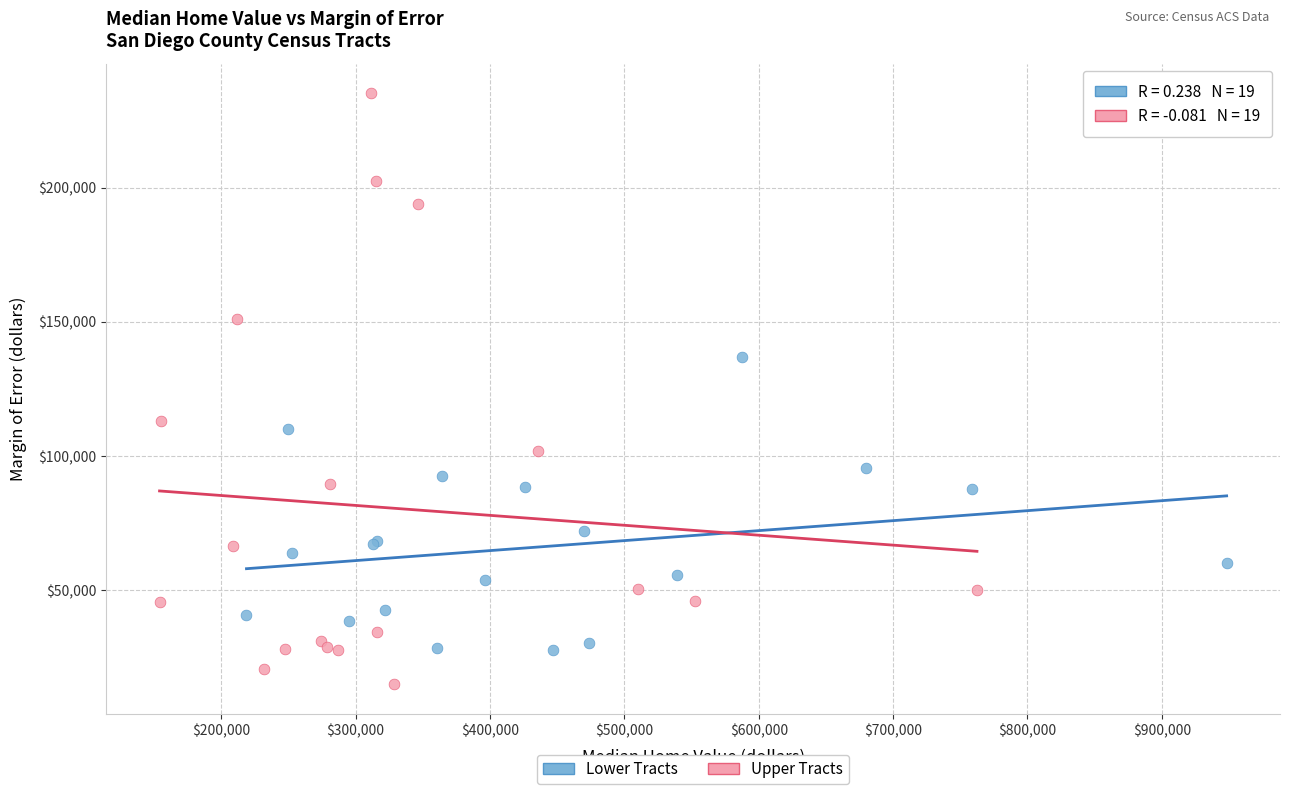

Which series has the largest Y range (max minus min)?

Upper Tracts